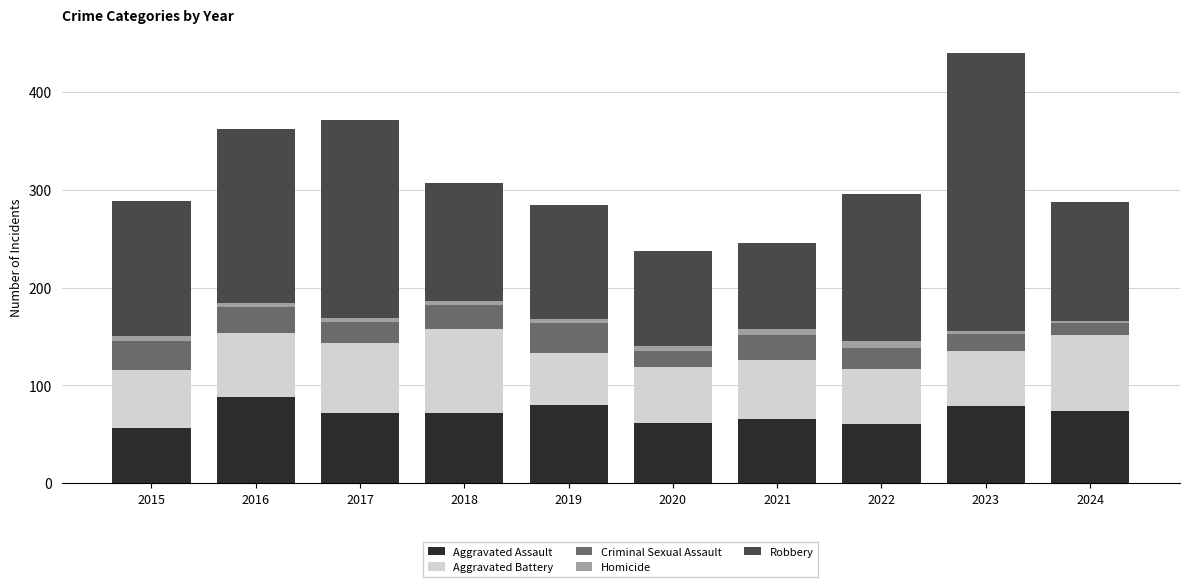

At which category is the sum across all series the highest?

2023